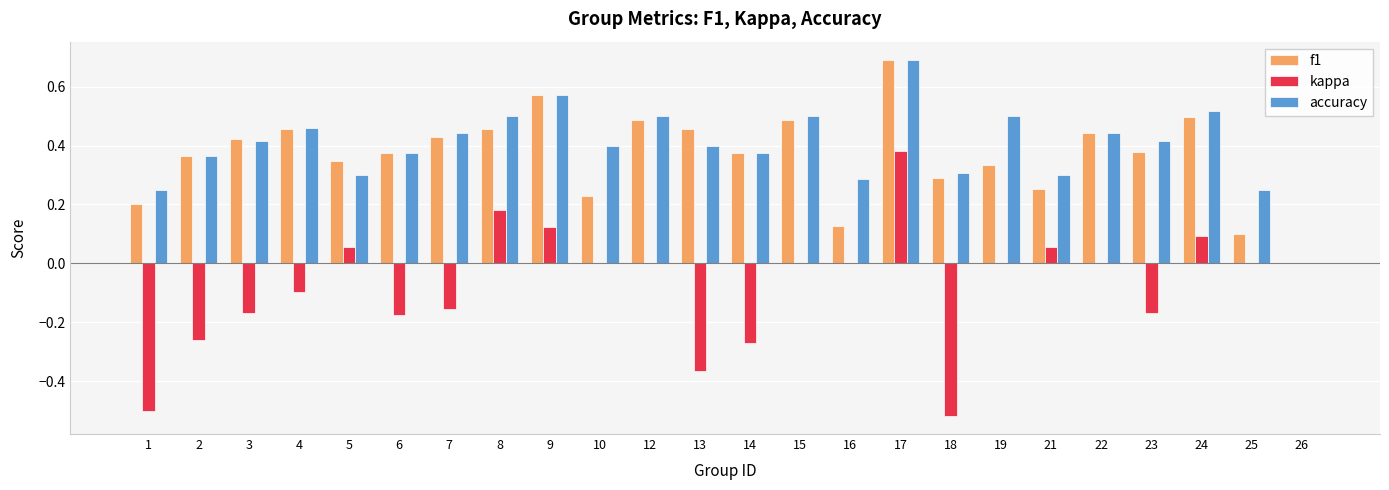

Is it true that accuracy equals 0.1 at 14?

False